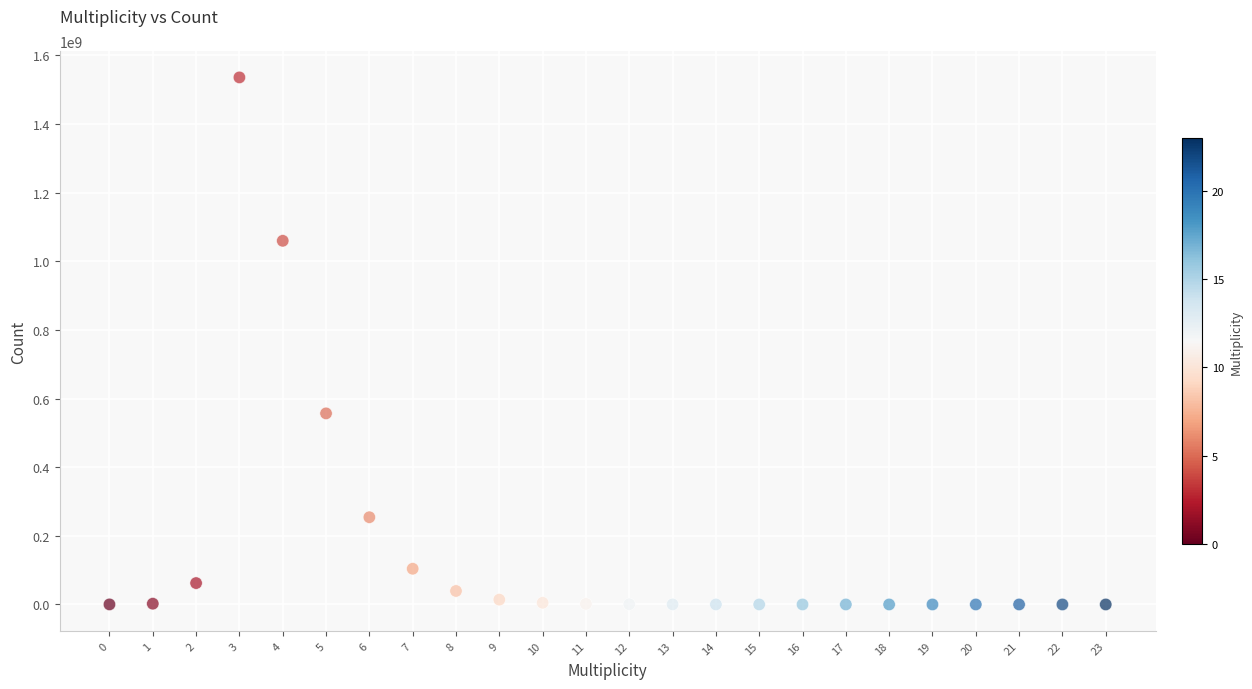

What Y value in the scatter plot is closest to 767741176?

556671602